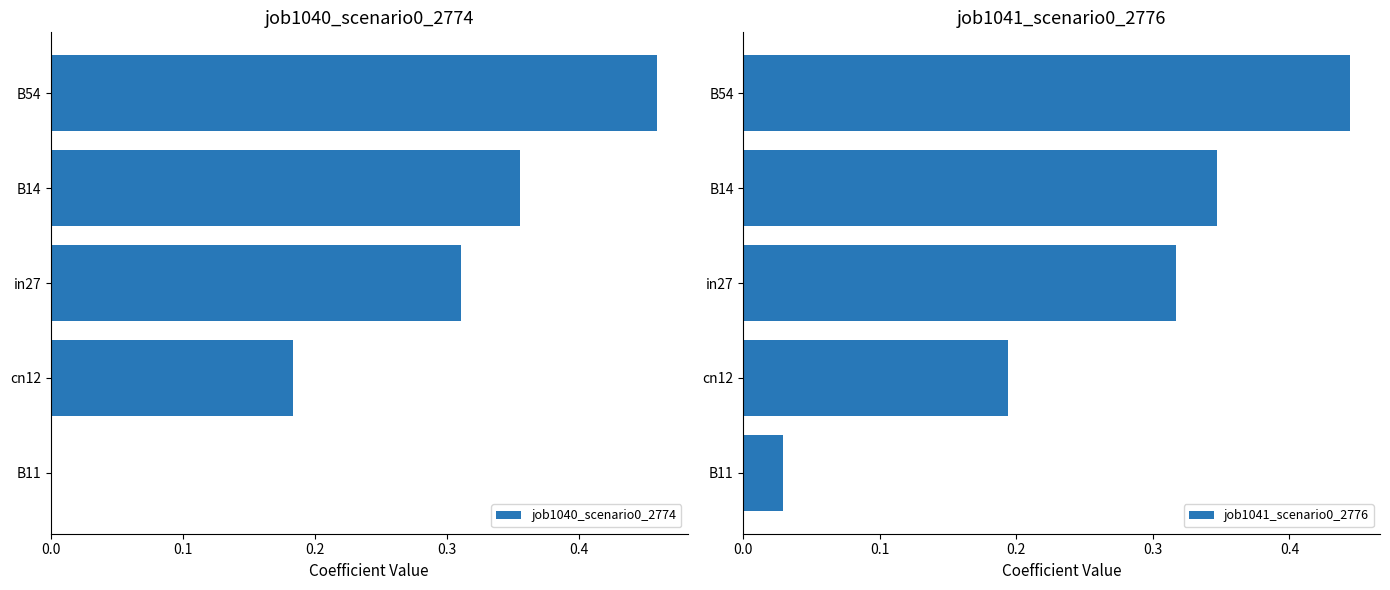

Is it true that job1040_scenario0_2774 equals 0.1 at cn12?

False